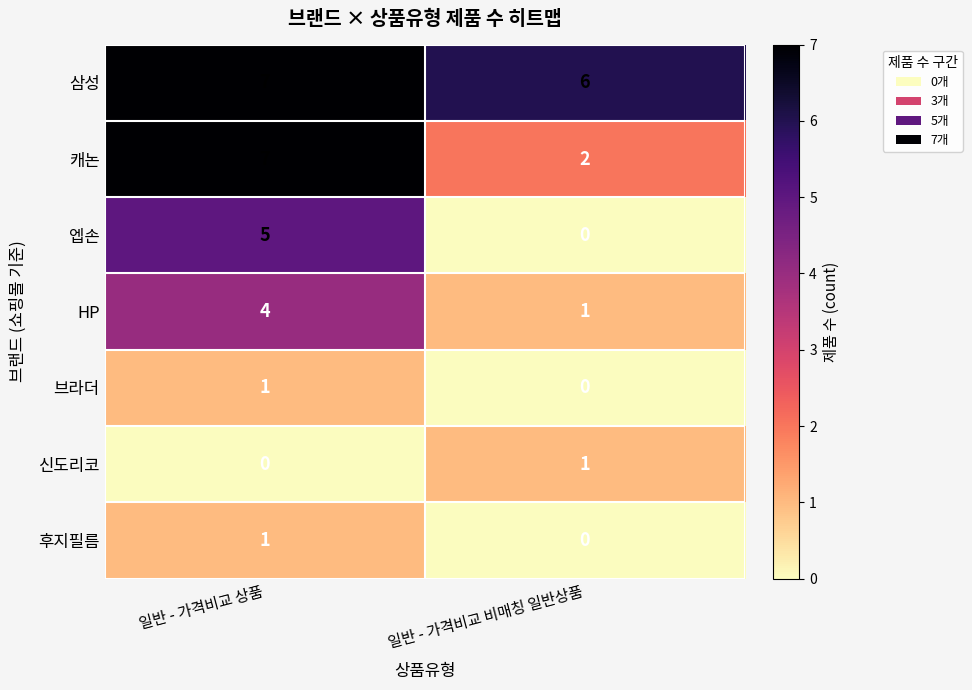

Is it true that 삼성 equals 12 at 일반 - 가격비교 상품?

False